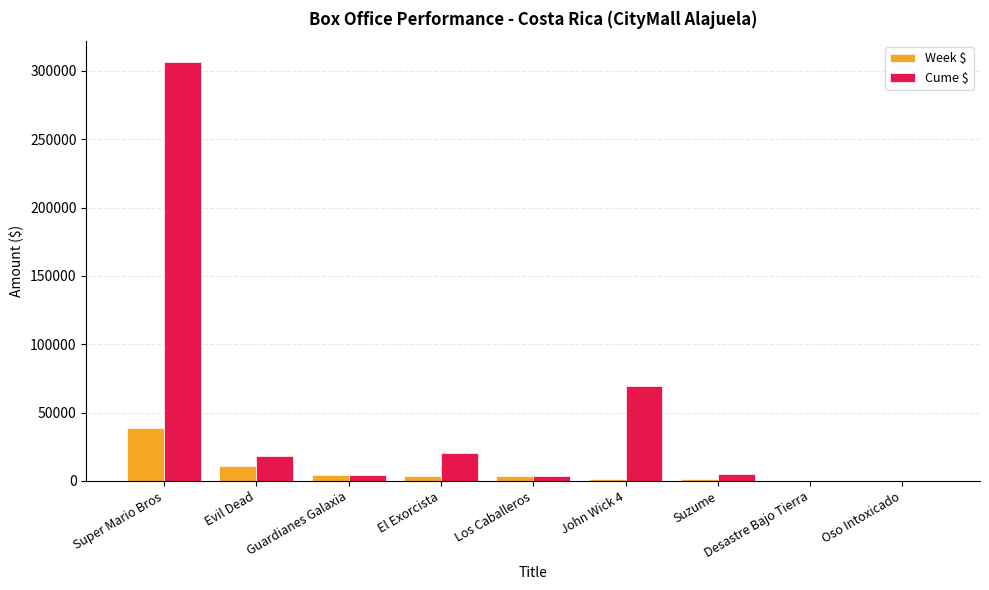

At which label does Cume $ first exceed 4896?

Super Mario Bros